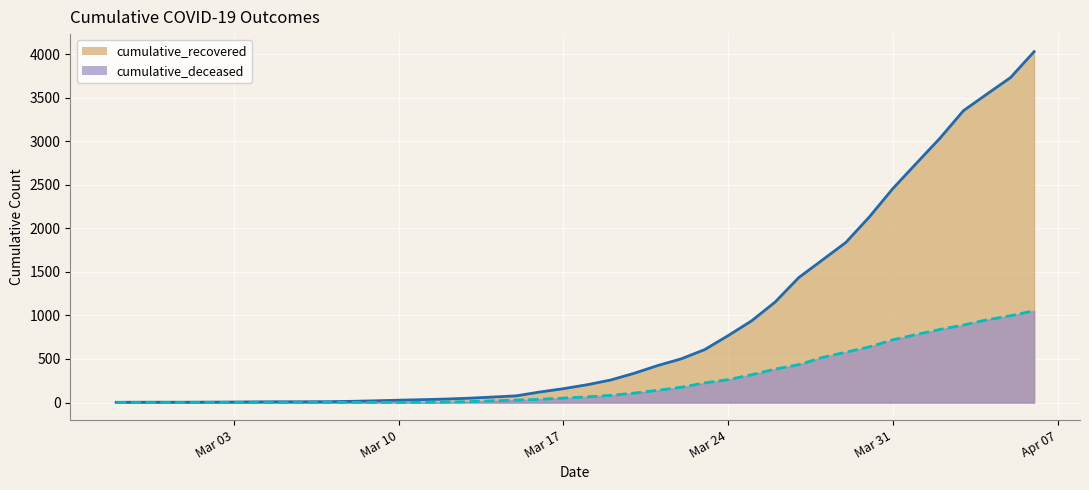

True or false: cumulative_recovered and cumulative_deceased intersect in this chart.

False